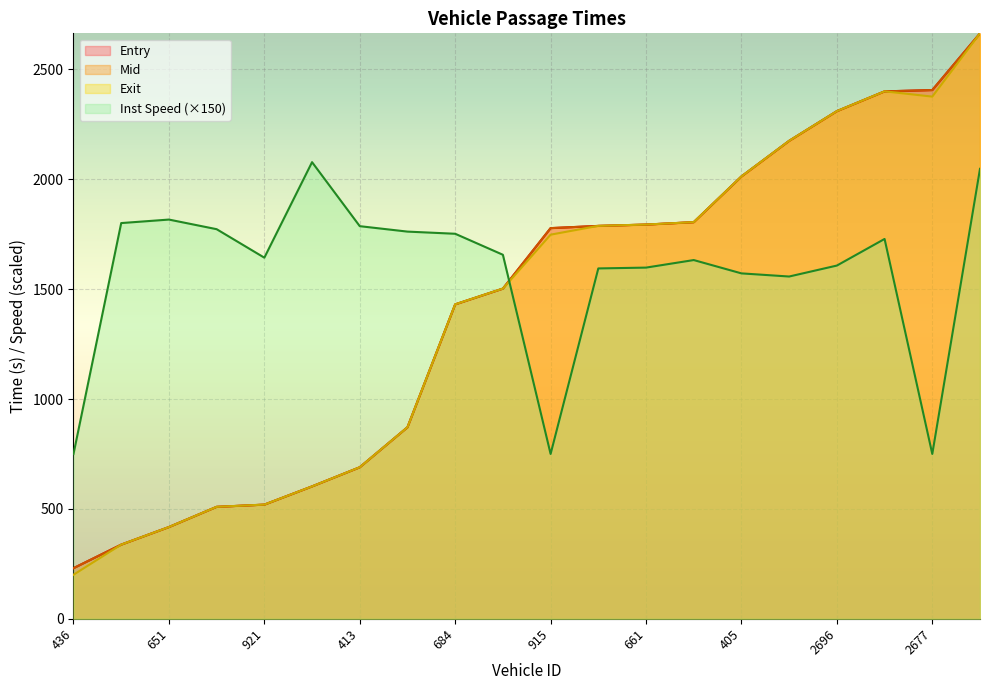

True or false: exit has more than 2 points higher than both neighbors.

False